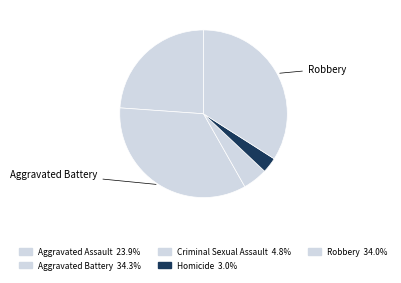

How many segments does this pie chart have?

5